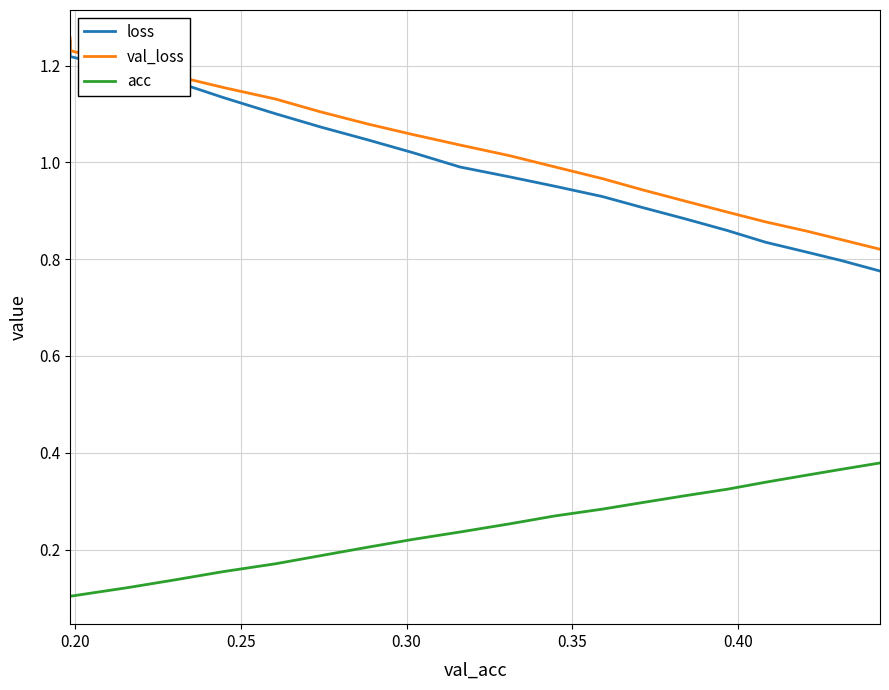

What position from the right is 0.25?

18